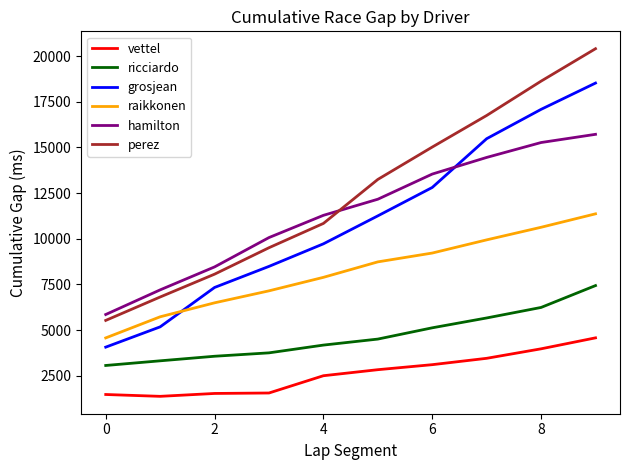

What is the maximum value shown in the chart?

20400